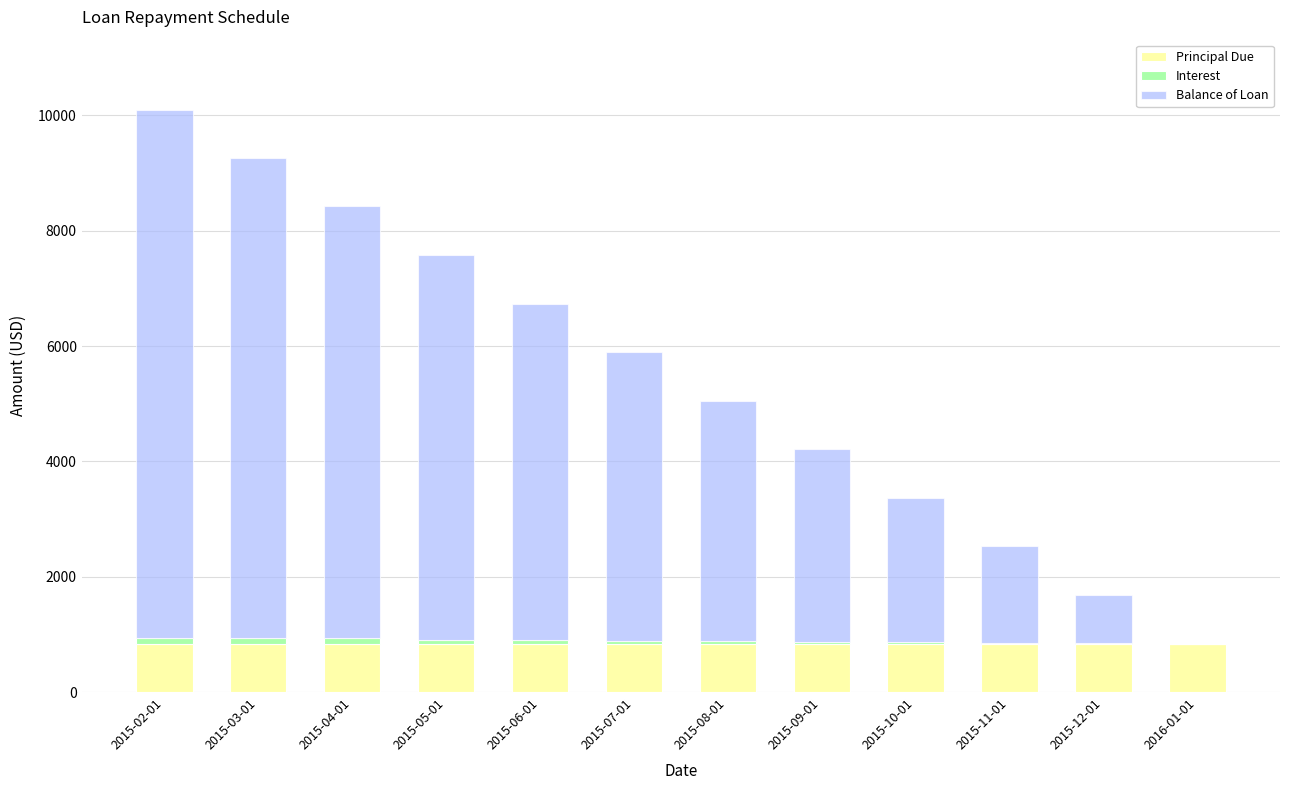

Does the chart contain stacked bars?

Yes